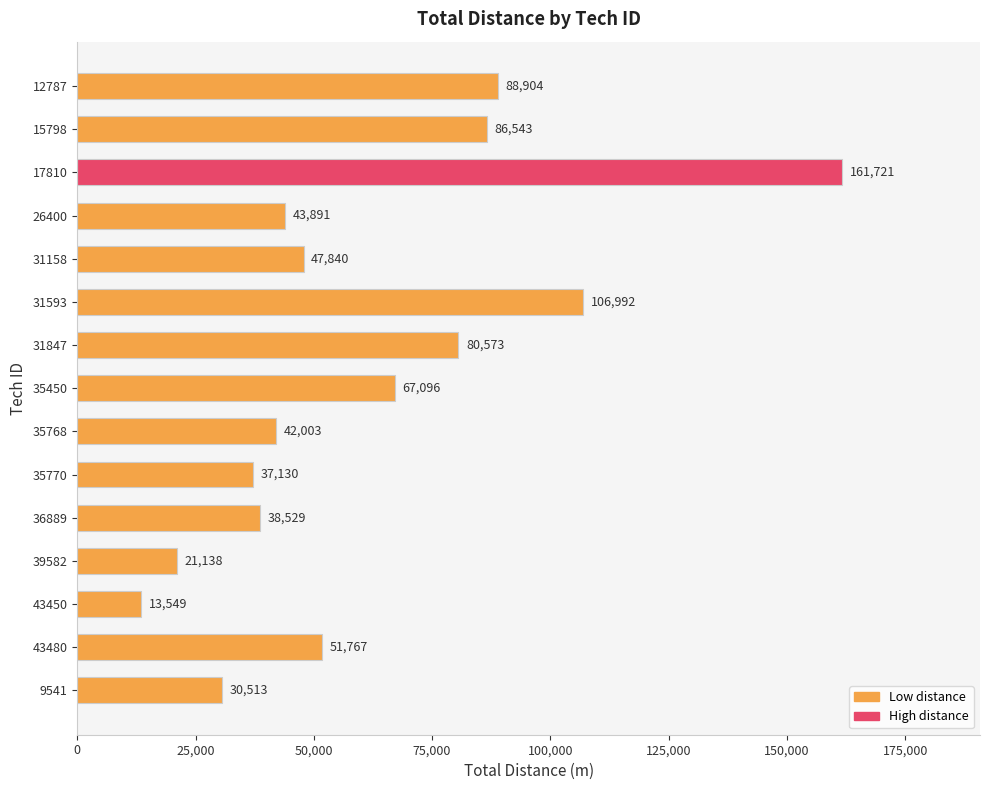

What is the average value?

61213